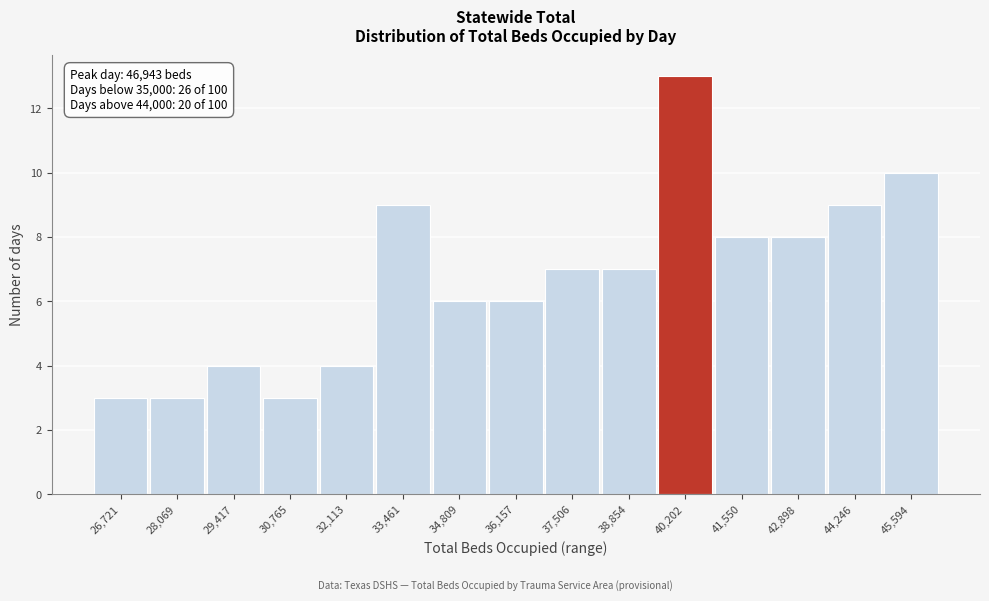

Reading left to right, what are all the values shown in this chart?

3	3	4	3	4	9	6	6	7	7	13	8	8	9	10